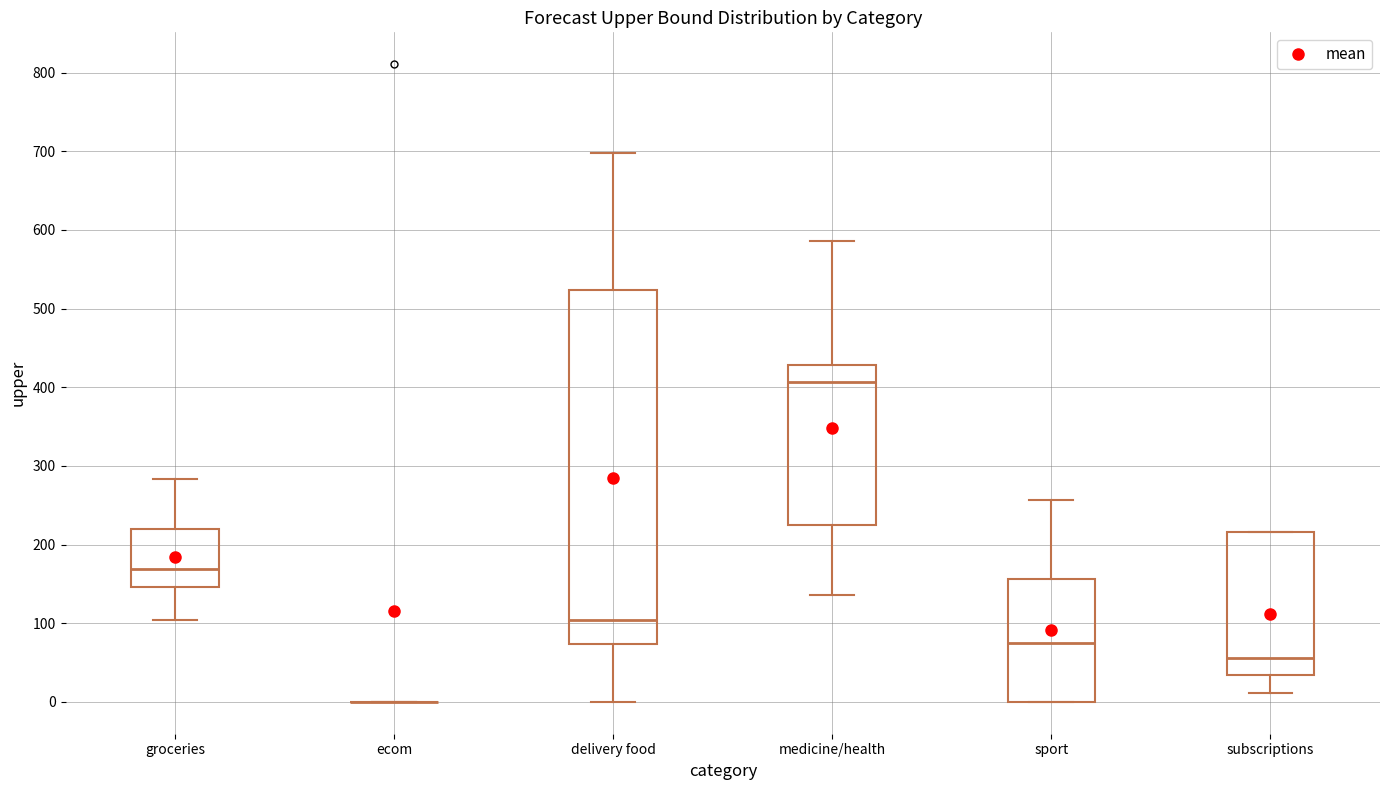

Where does the median line of the box for sport sit on the y-axis? The values are not printed on the chart, so give them approximately, as read against the axis.

70